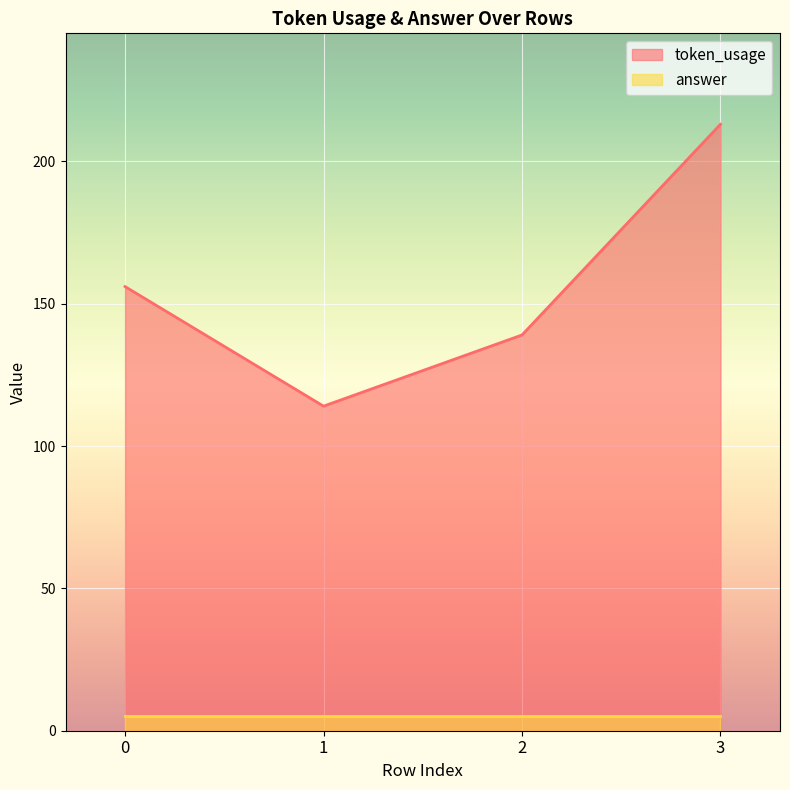

List the labels in order of value, largest first.

3, 0, 2, 1